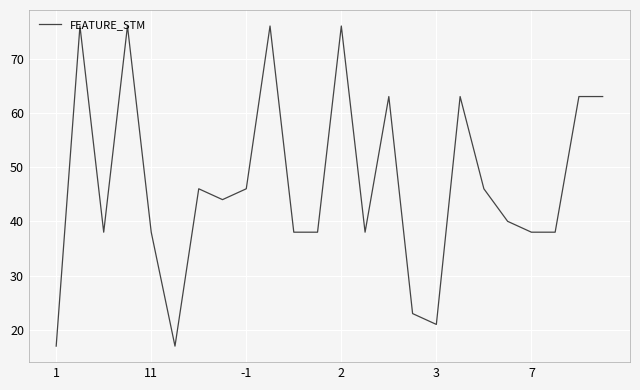

Does the chart display data point markers on the line(s)?

No